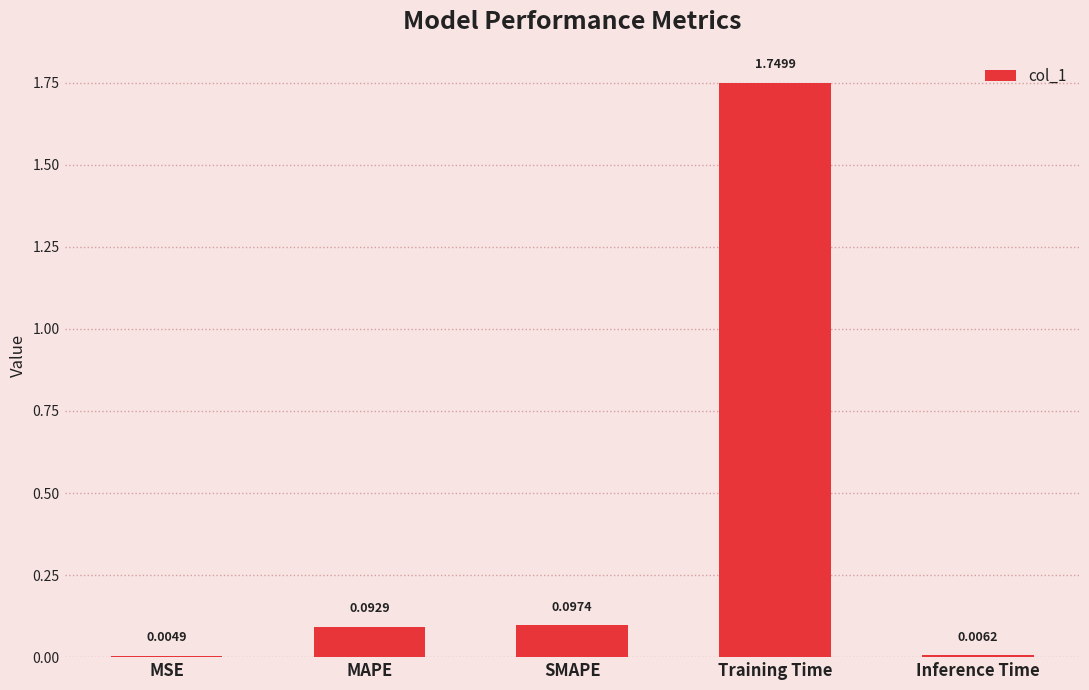

What is the change in value from MSE to SMAPE?

+0.1